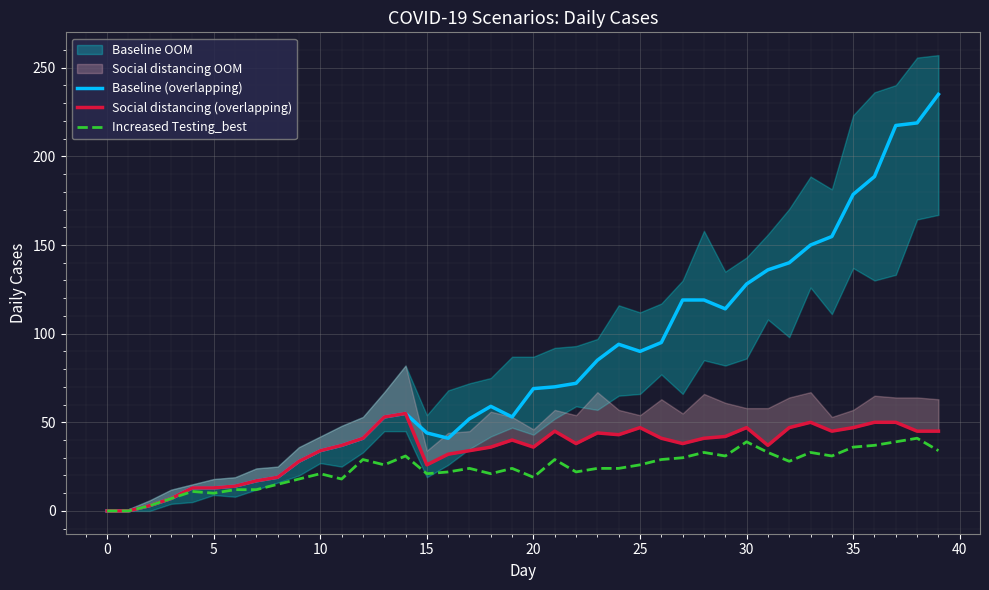

What is the label of the 29th point from the left?

28